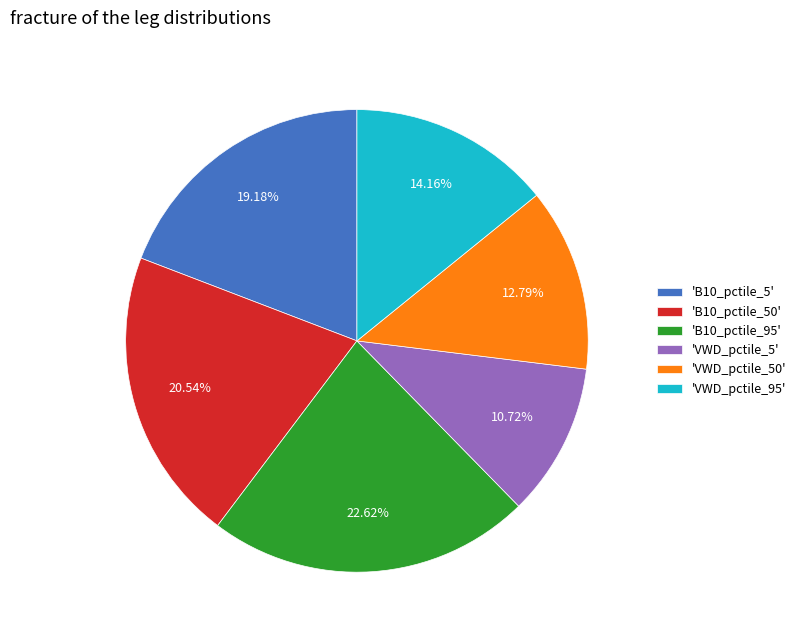

Which has a higher value, 'B10_pctile_95' or 'VWD_pctile_50'?

'B10_pctile_95'